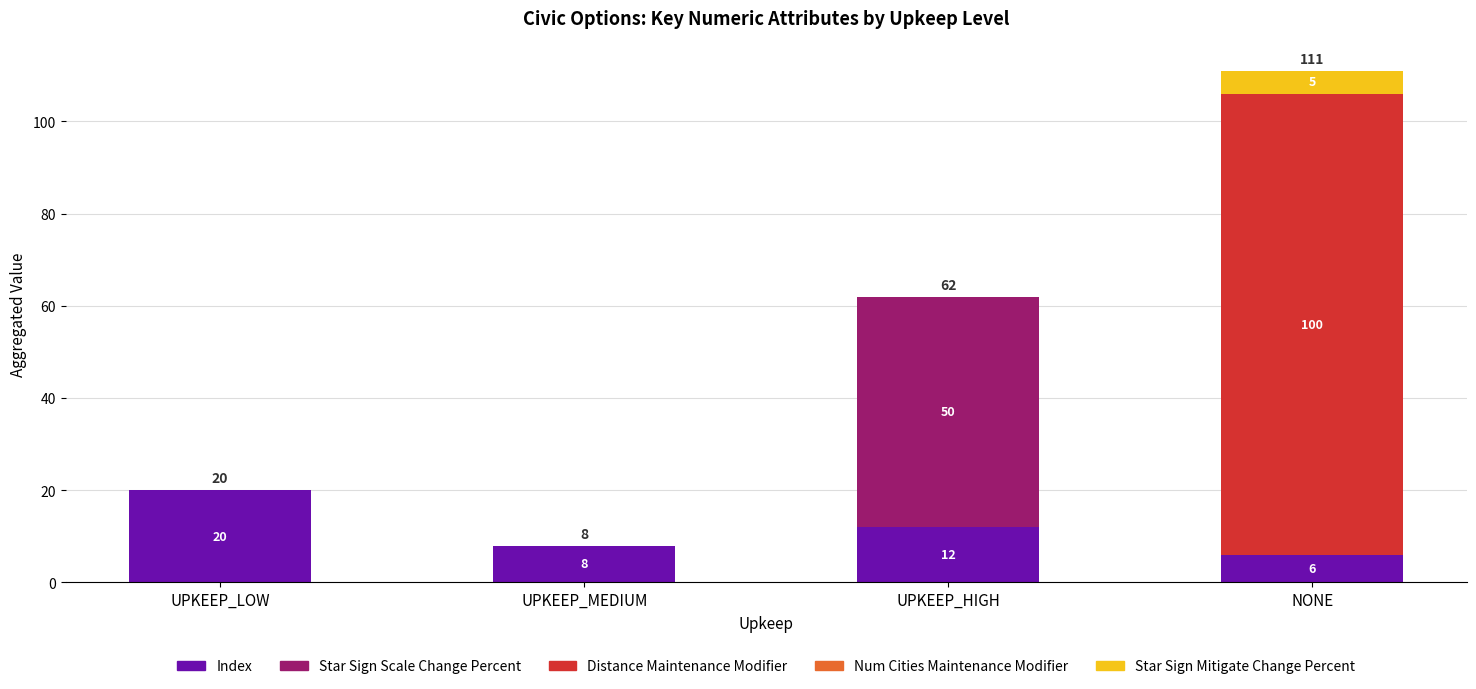

The value of Index at UPKEEP_LOW is 6. True or false?

False